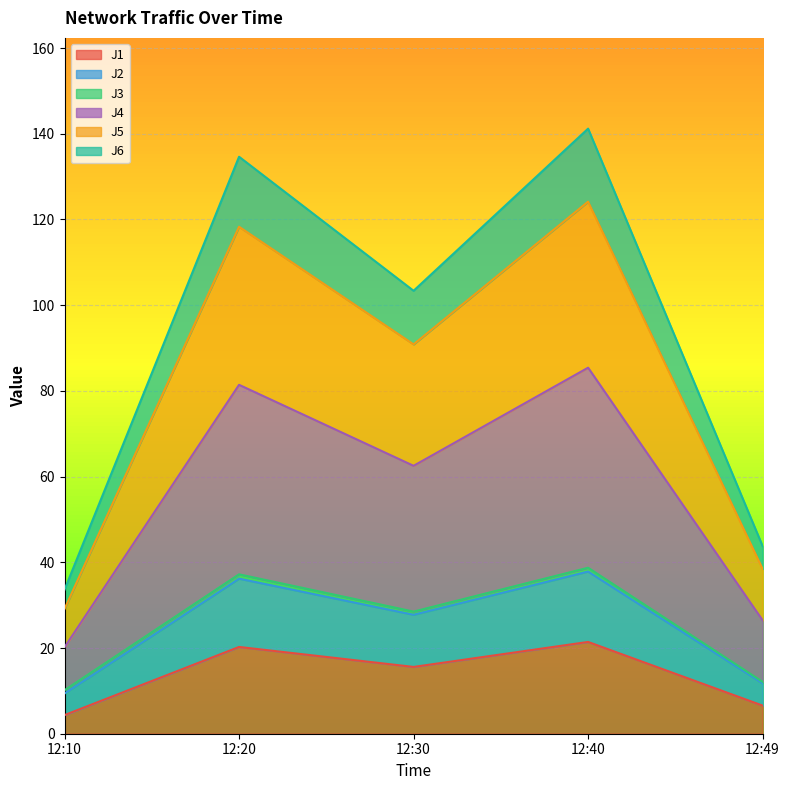

How many lines are shown in the chart?

6